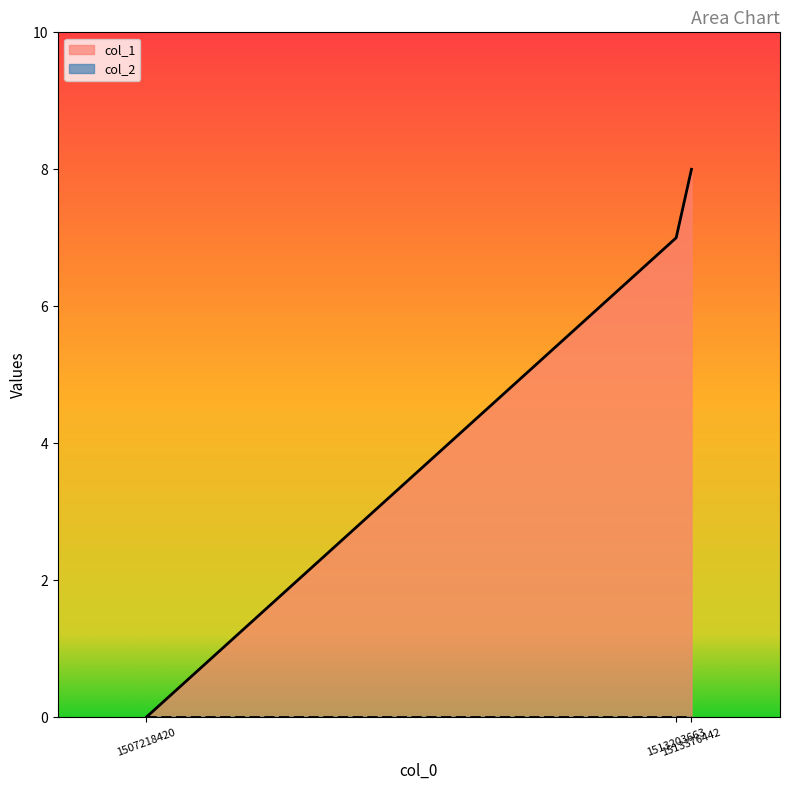

The chart shows a value of 2 at 1513376442. True or false?

False